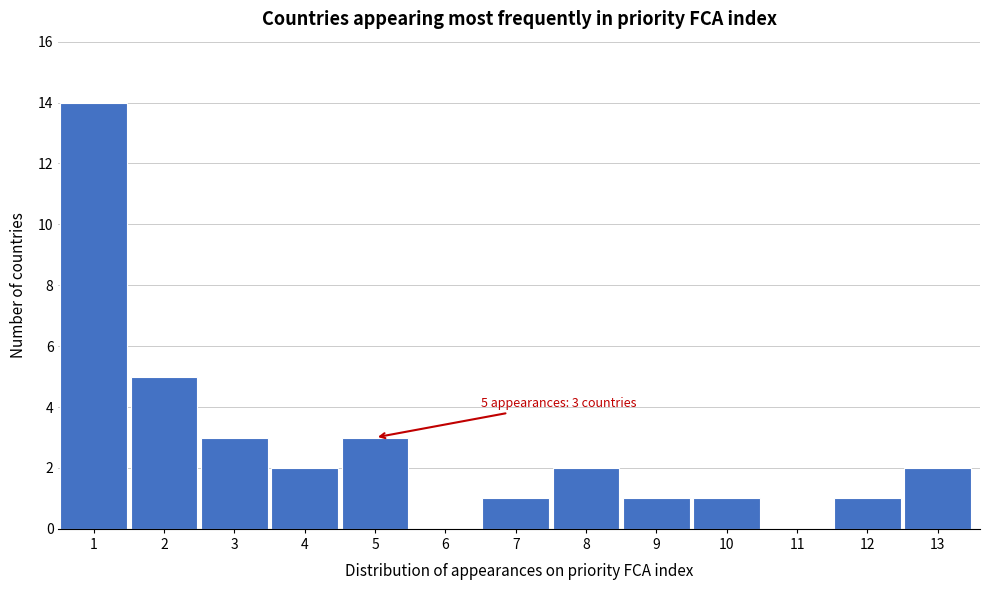

Over which range of the x-axis is the bar tallest?

0.5 to 1.5